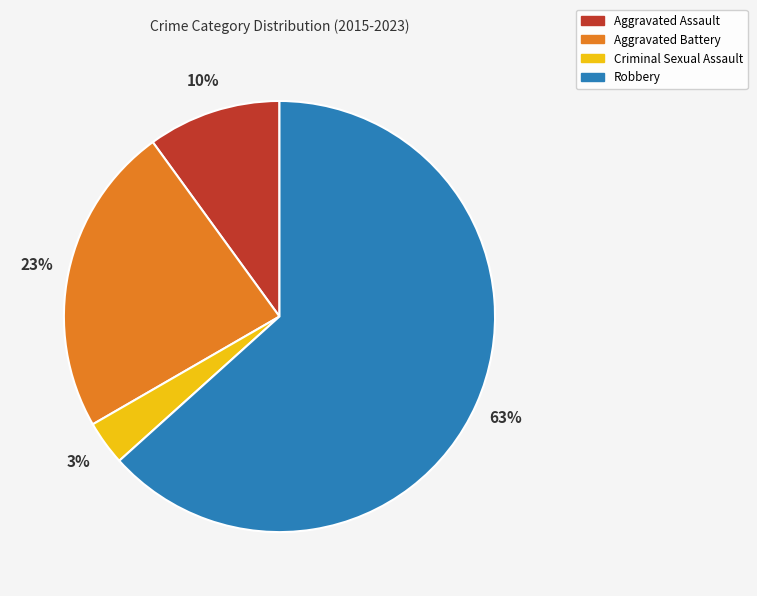

To the nearest percent, what is the average slice percentage?

25%